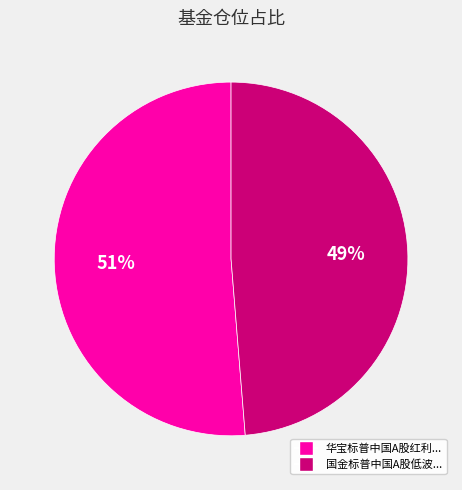

To the nearest percent, what is the average slice percentage?

50%